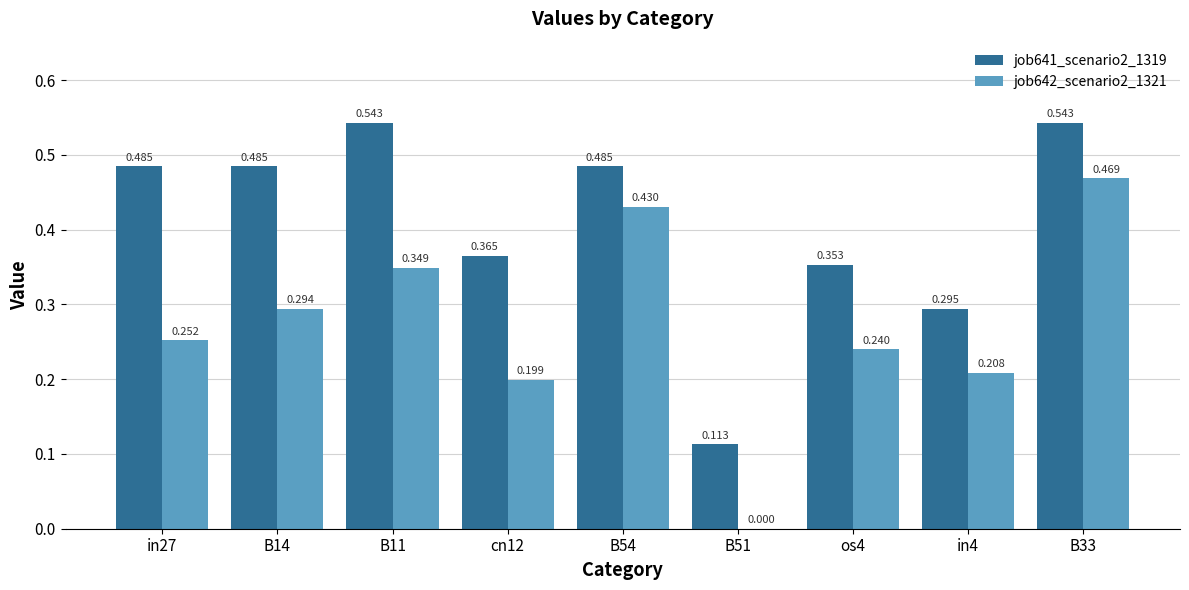

Is the value of job642_scenario2_1321 at in4 greater than the value of job641_scenario2_1319 at B51?

Yes